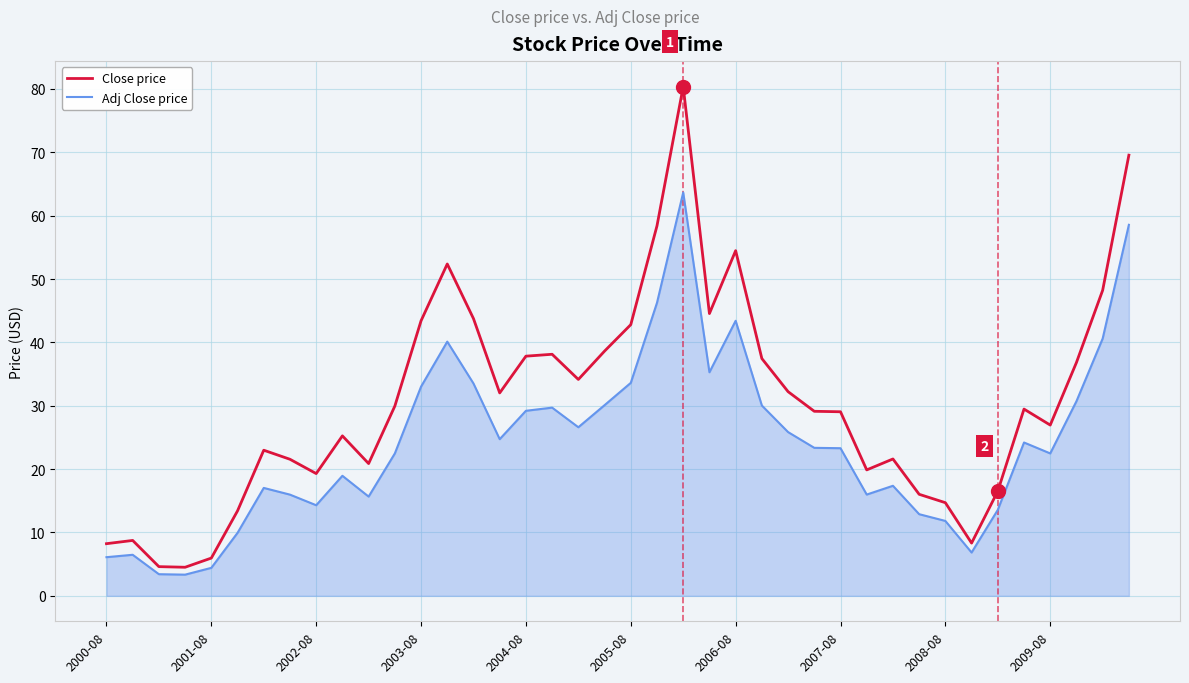

What is the difference between the second highest and second lowest values in the Adj Close price series?

55.1